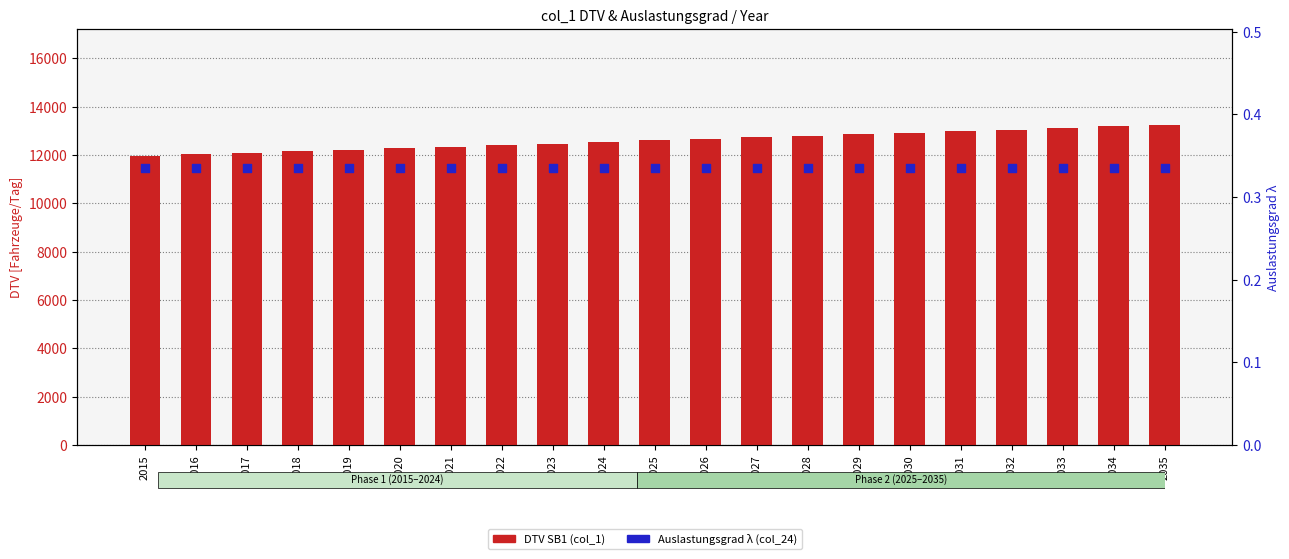

What is the total value across all series at 2023?

12473.0